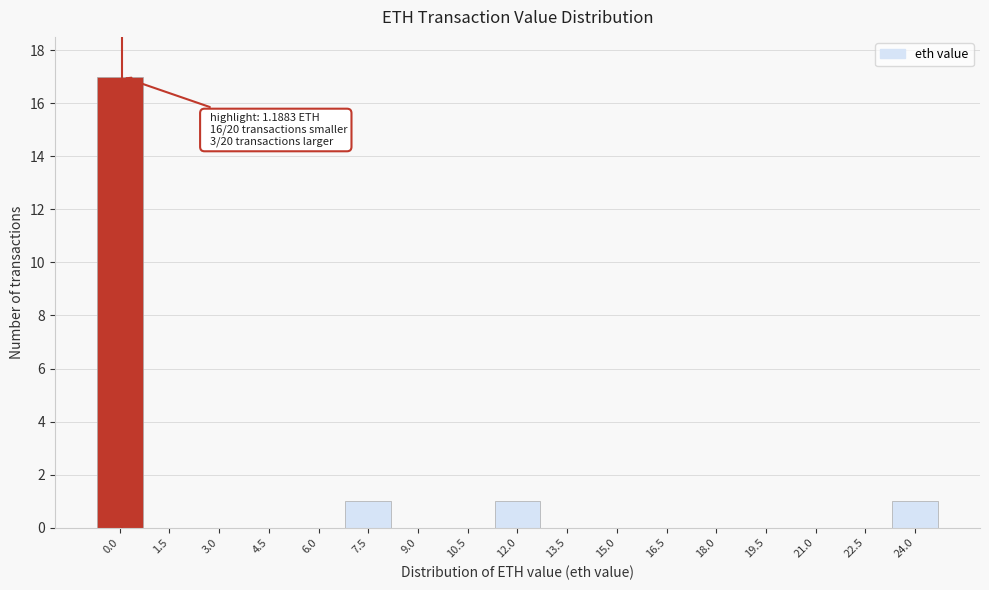

Reading right to left, what are all the values shown in this chart?

24.0=1	22.5=0	21.0=0	19.5=0	18.0=0	16.5=0	15.0=0	13.5=0	12.0=1	10.5=0	9.0=0	7.5=1	6.0=0	4.5=0	3.0=0	1.5=0	0.0=17